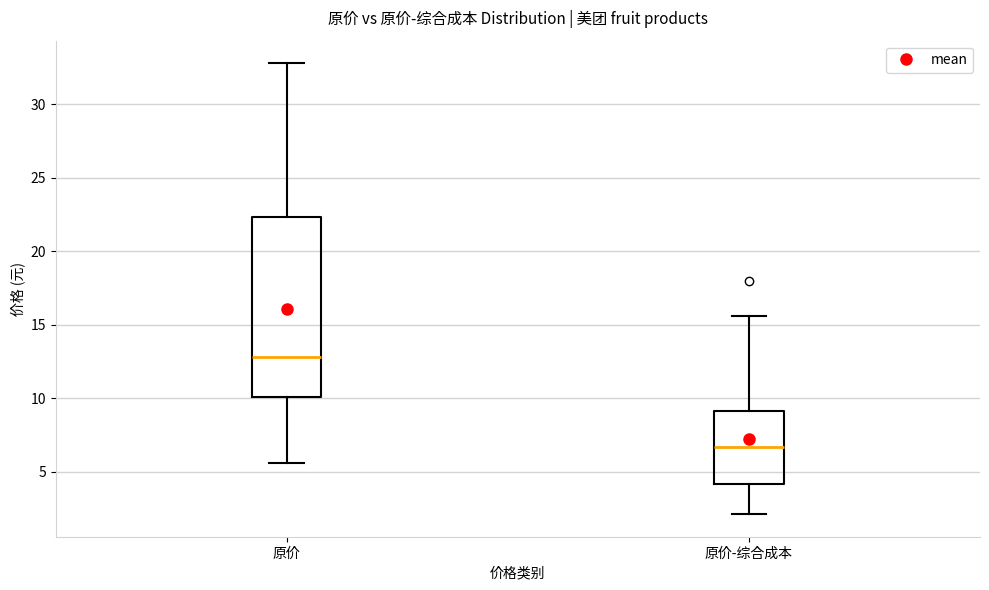

Comparing the boxes themselves (not the whiskers), which one is the tallest?

原价